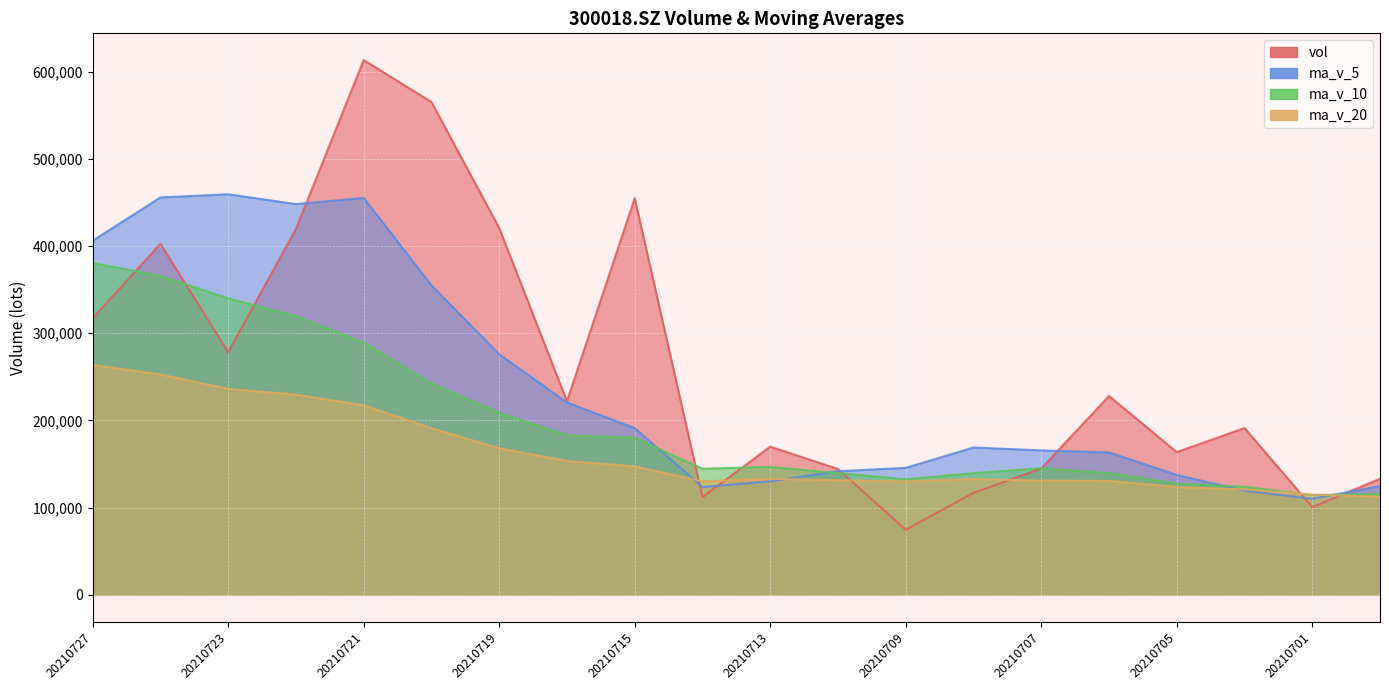

Which series has the largest total across all categories?

vol